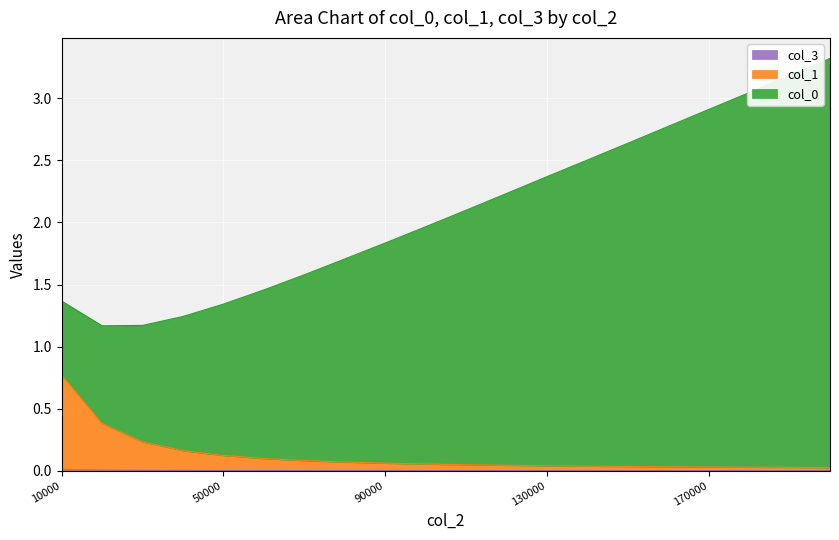

Reading left to right, transcribe all the data shown in this chart.

col_0: 1.4	1.2	1.2	1.2	1.3	1.5	1.6	1.7	1.8	2.0	2.1	2.2	2.4	2.5	2.6	2.8	2.9	3.0	3.2	3.3
col_1: 0.8	0.4	0.2	0.2	0.1	0.1	0.1	0.1	0.1	0.1	0.0	0.0	0.0	0.0	0.0	0.0	0.0	0.0	0.0	0.0
col_3: 0.0	0.0	0.0	0.0	0.0	0.0	0.0	0.0	0.0	0.0	0.0	0.0	0.0	0.0	0.0	0.0	0.0	0.0	0.0	0.0